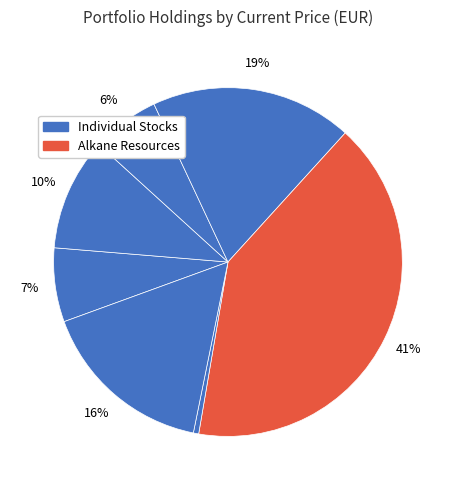

Count the number of slices in the pie.

7